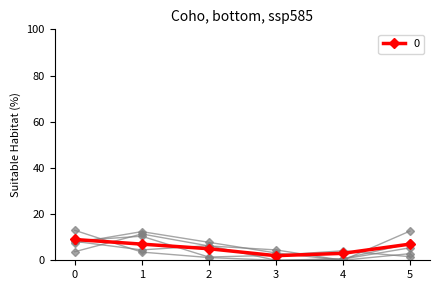

What is the ratio of the value at 5 to the value at 2?

1.4